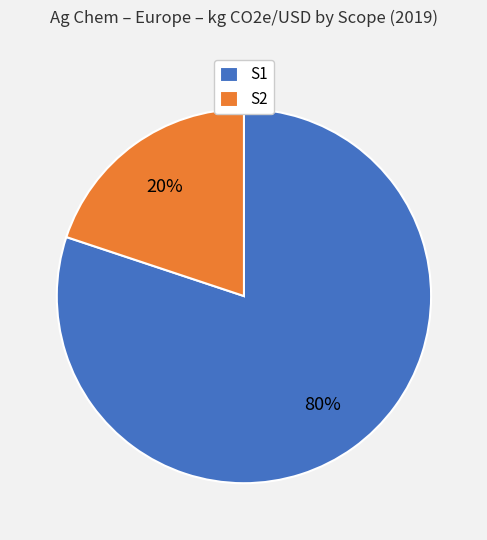

To the nearest percent, what is the average slice percentage?

50%